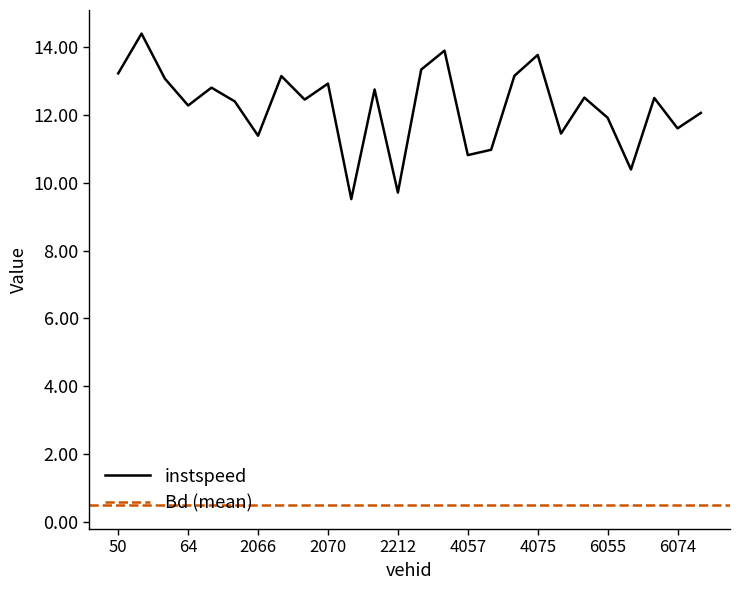

Which label corresponds to the largest value in the chart?

51.0